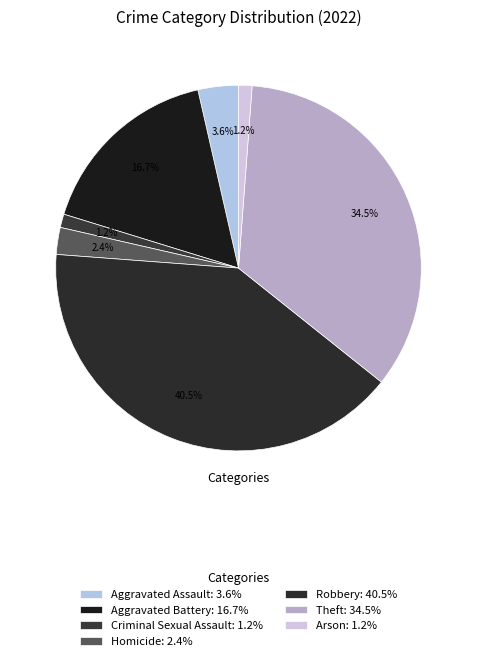

Does Robbery account for over 50% of the chart?

No